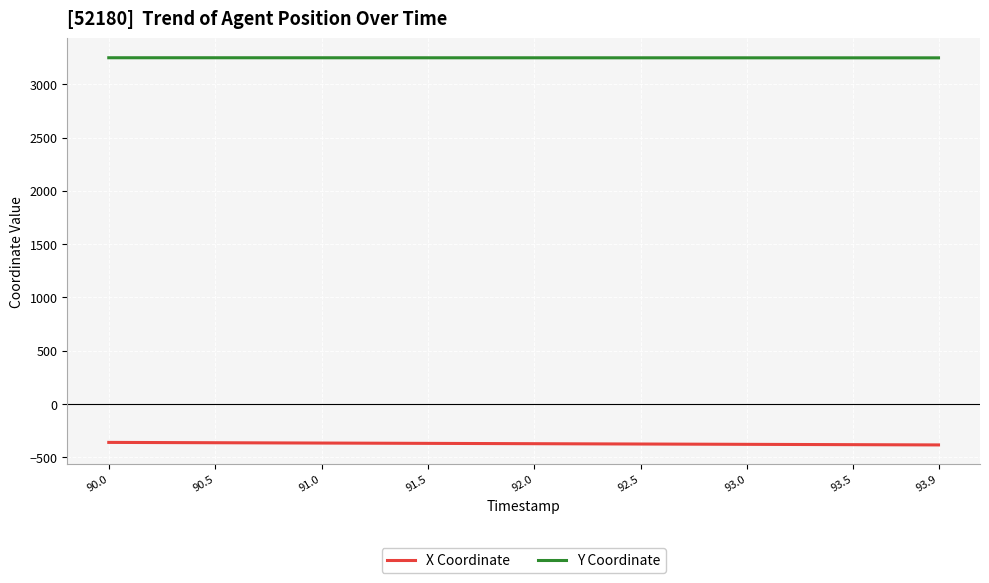

What is the lowest value of the X Coordinate series?

-383.6